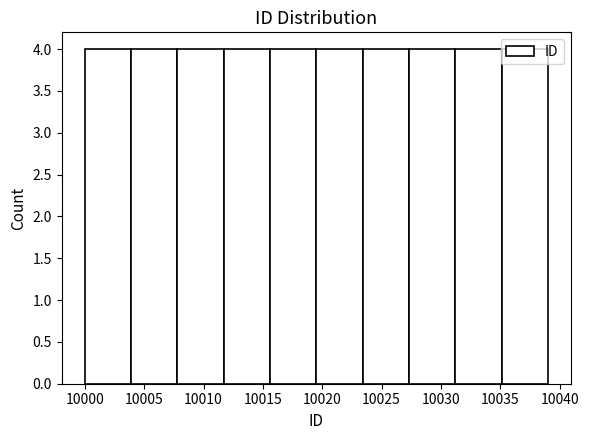

Reading left to right, list every bar in this chart as the range it spans on the x-axis followed by its height. Neither the bar edges nor the heights are printed on the chart, so give them approximately, as read against the axes.

10000.0 to 10003.9: 4
10003.9 to 10007.8: 4
10007.8 to 10011.7: 4
10011.7 to 10015.6: 4
10015.6 to 10019.5: 4
10019.5 to 10023.4: 4
10023.4 to 10027.3: 4
10027.3 to 10031.2: 4
10031.2 to 10035.1: 4
10035.1 to 10039.0: 4